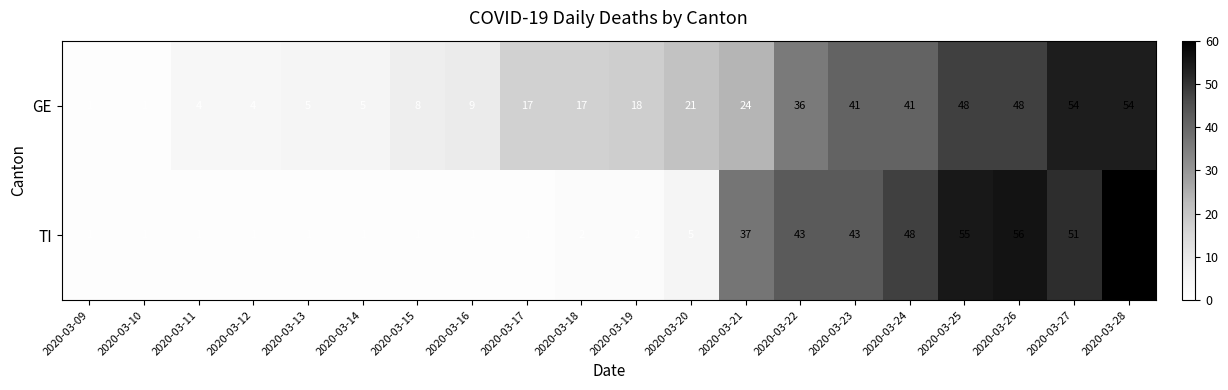

What is the total value across all series at 2020-03-18?

19